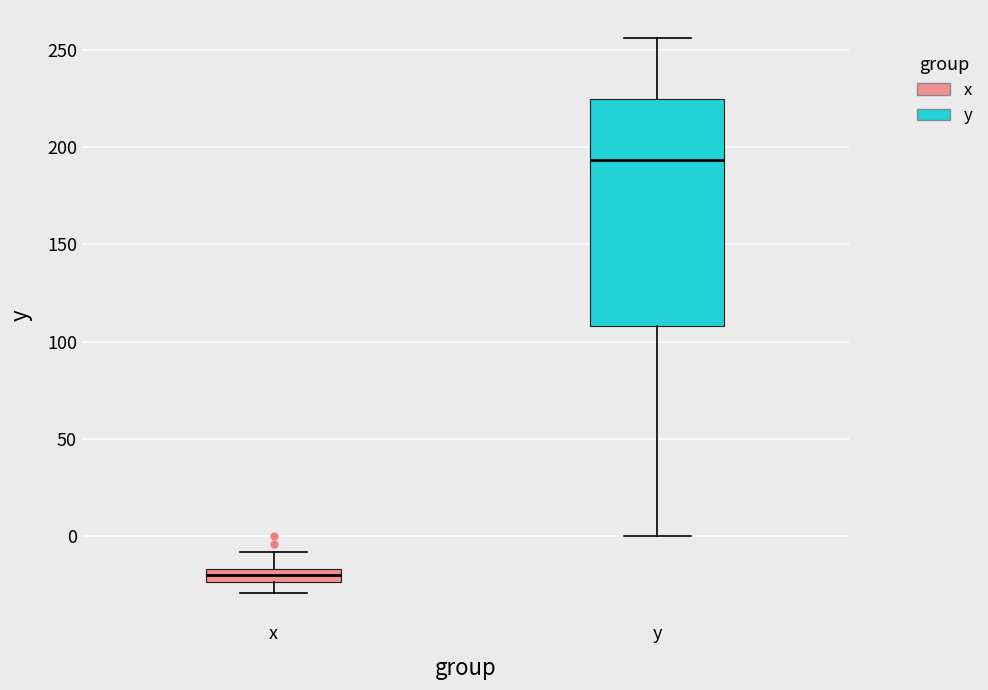

Where does the upper whisker of the box for y end on the y-axis? The values are not printed on the chart, so give them approximately, as read against the axis.

255